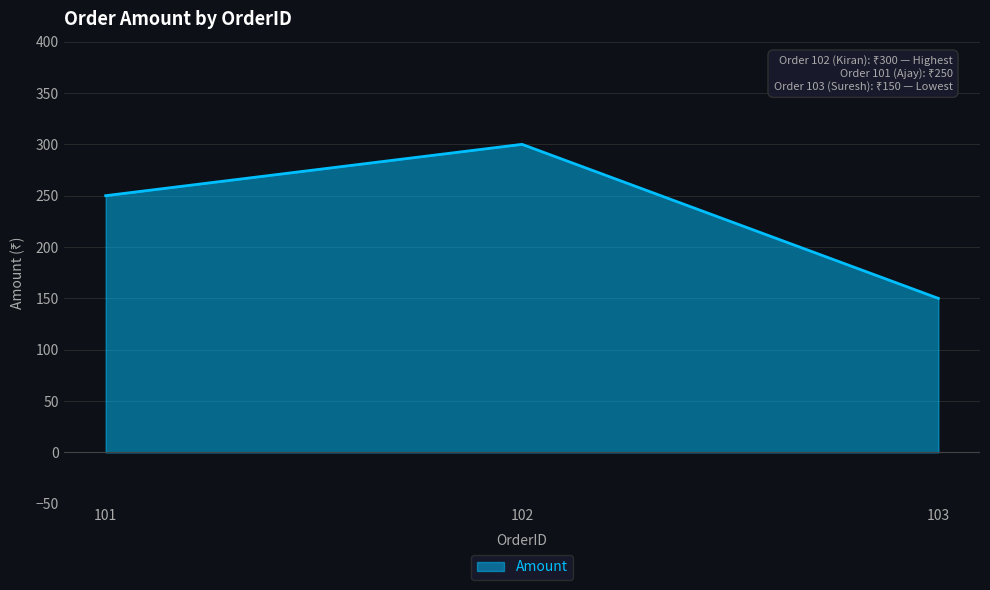

Does the chart have visible grid lines?

Yes